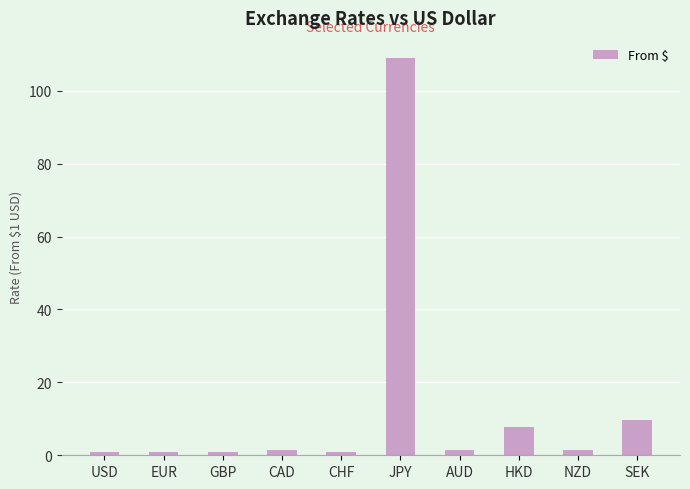

At which category does the chart reach its peak across all series?

JPY